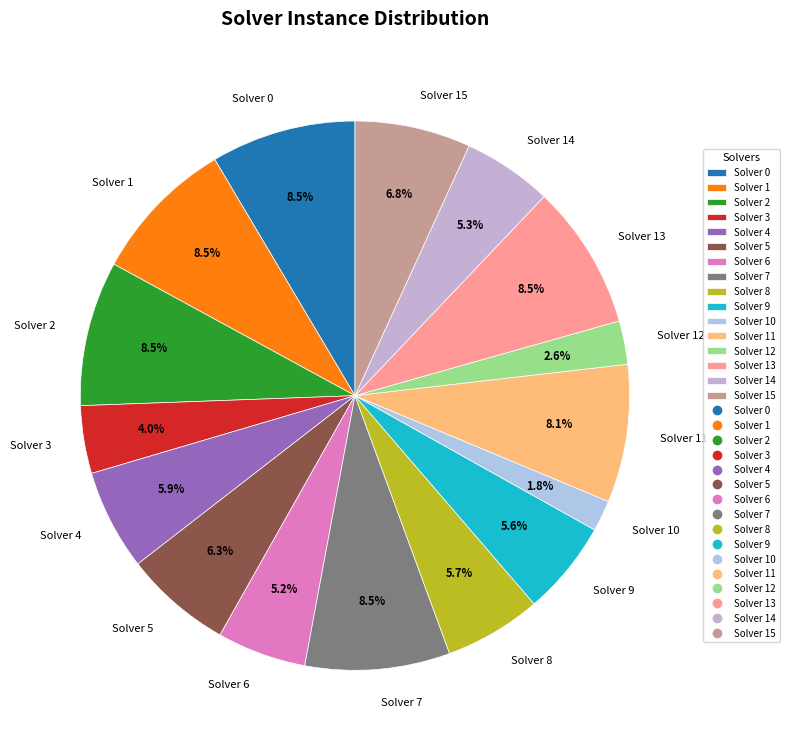

Approximately how many times larger is the value at Solver 12 compared to Solver 10?

1.4